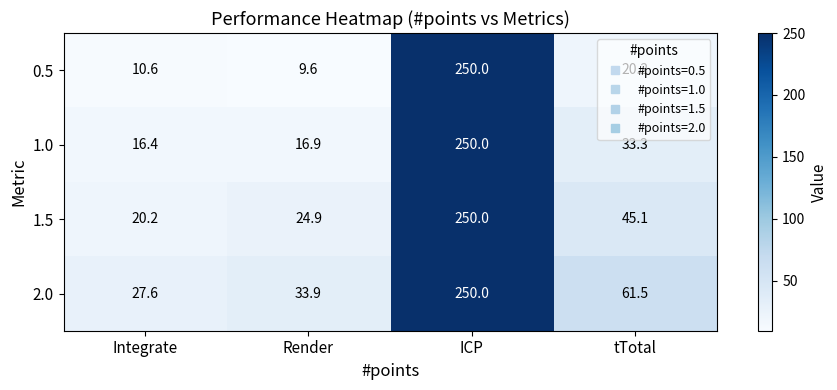

True or false: 1.5 has a value of 160.4 at ICP.

False